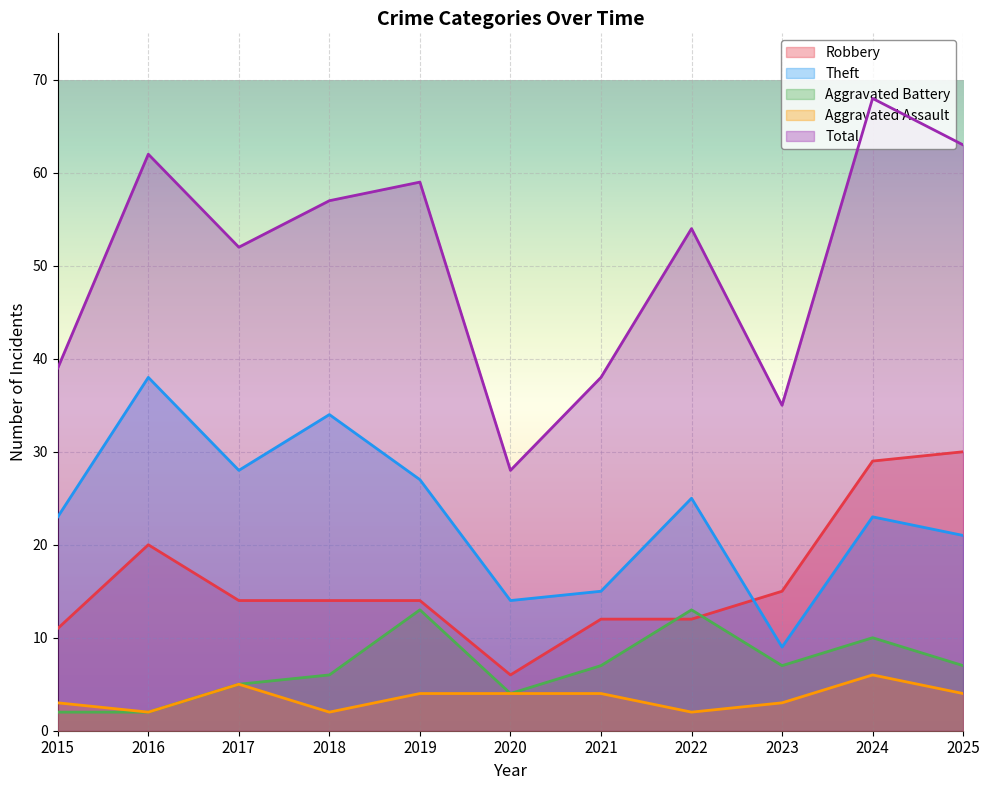

What is the maximum value for Aggravated Assault?

6